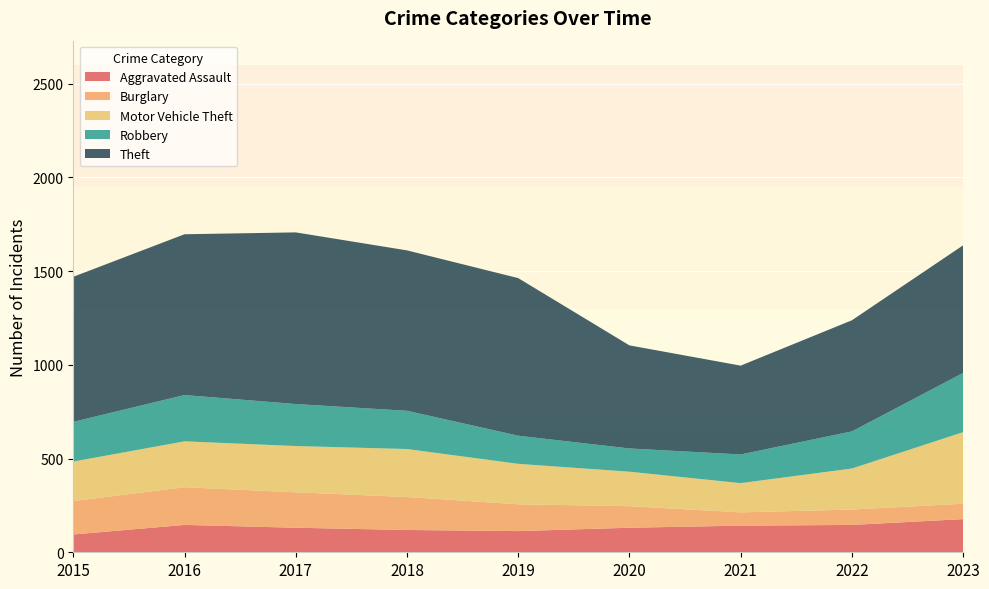

Reading left to right, list all the values displayed in this chart.

Aggravated Assault: 95	146	131	119	113	131	142	146	177
Burglary: 178	201	189	176	143	115	71	82	82
Motor Vehicle Theft: 211	245	247	256	216	184	156	219	382
Robbery: 212	247	224	204	150	124	153	198	316
Theft: 774	858	916	856	841	550	474	593	681